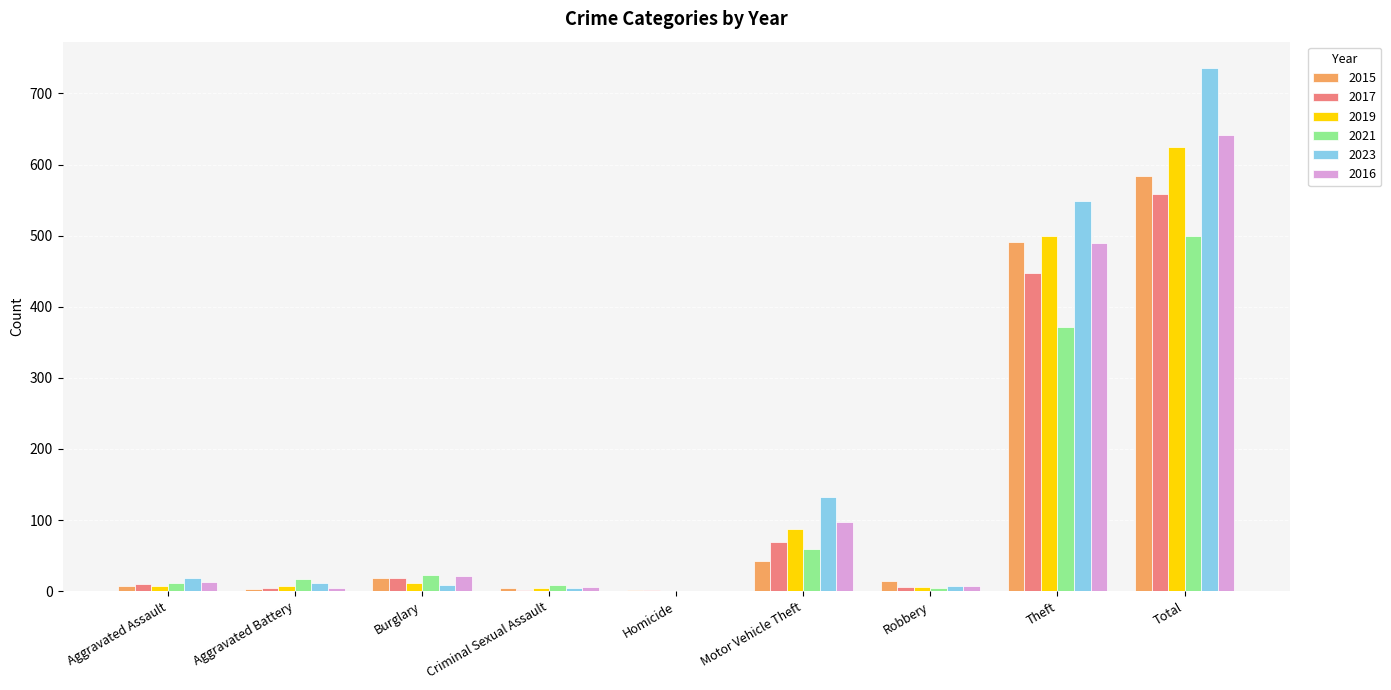

What is the greatest value displayed?

736